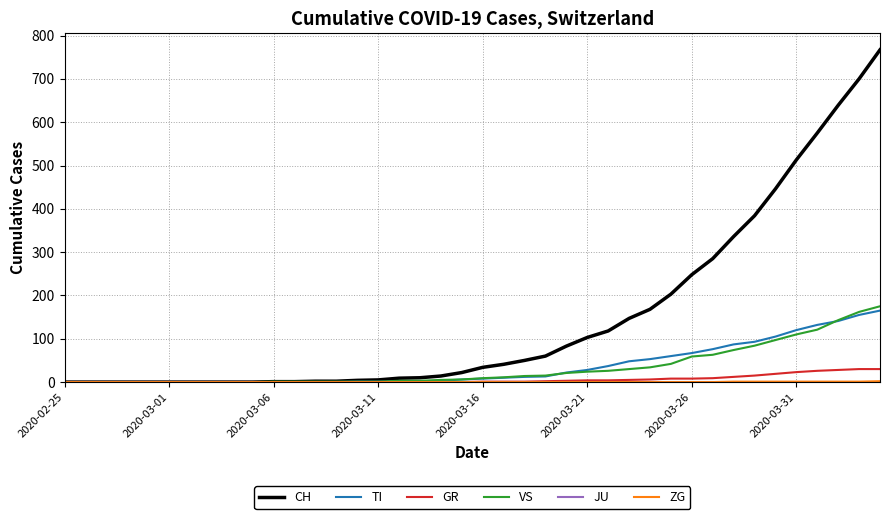

Which series has the largest range (max minus min)?

CH